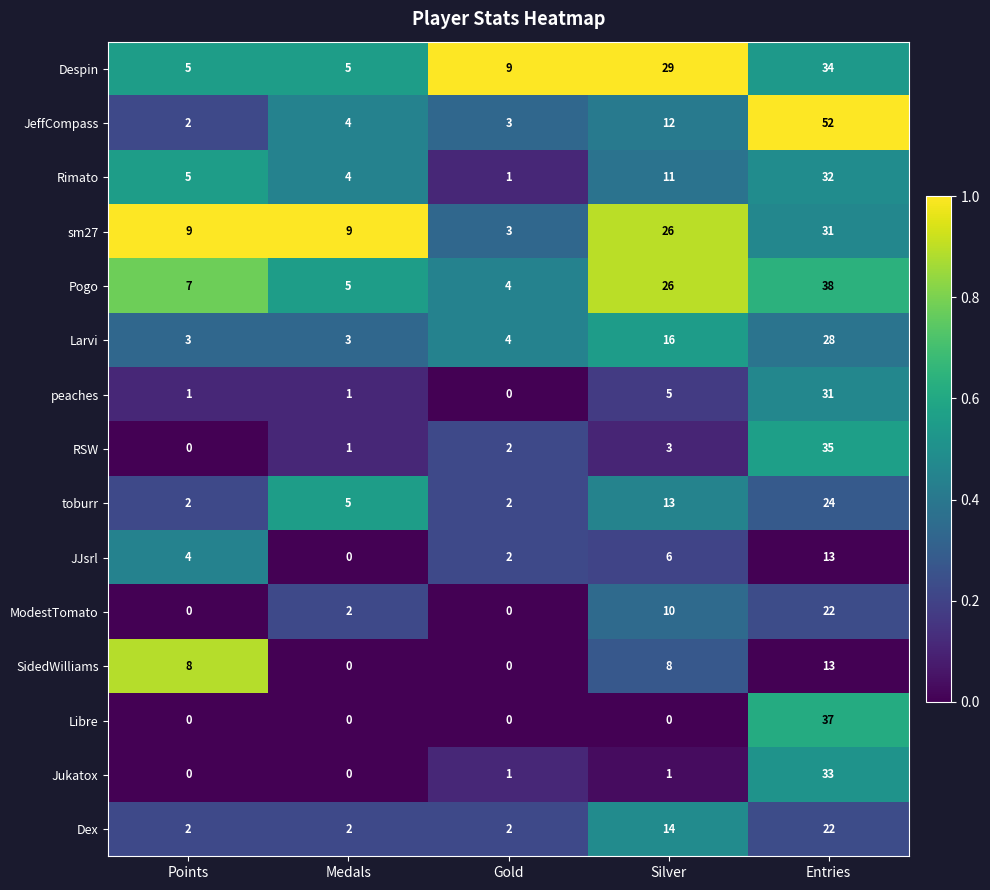

Where is JeffCompass nearest to the value 27?

Silver